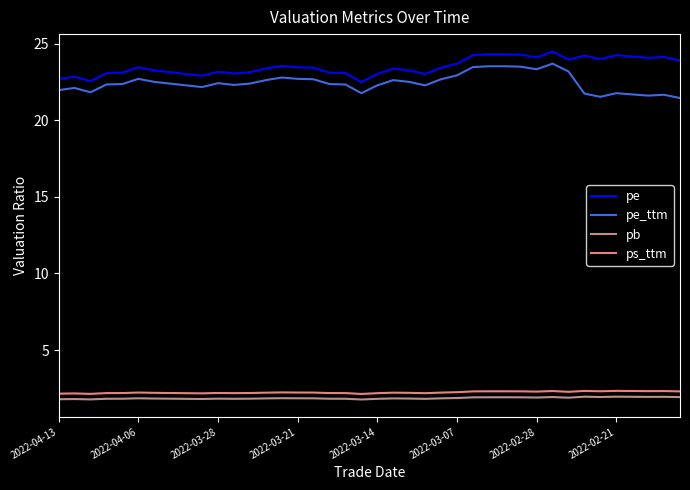

What is the lowest value of the pb series?

1.8